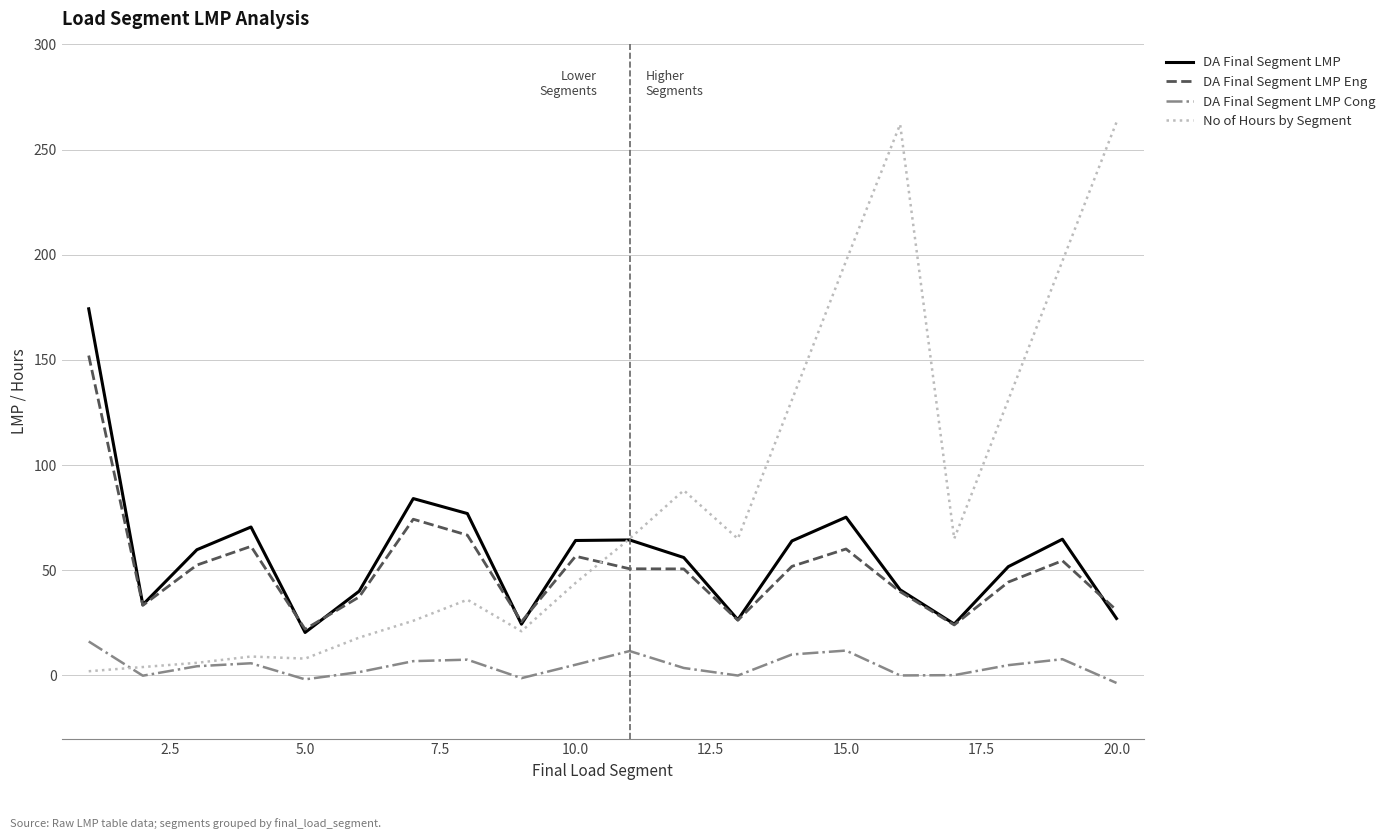

What is the difference between the second highest and second lowest values in the DA Final Segment LMP series?

59.7